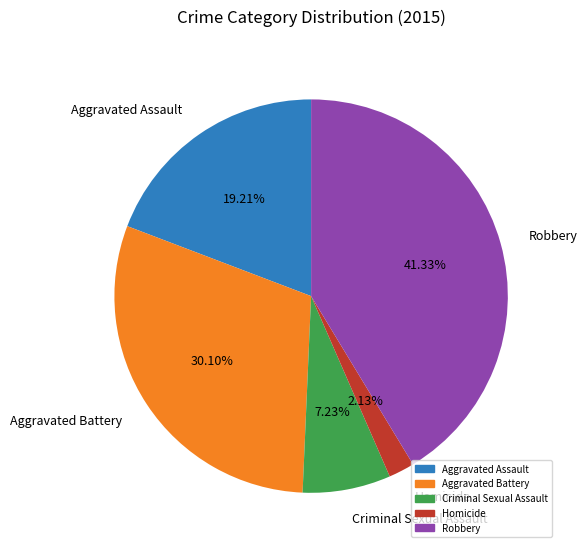

Which category has the biggest portion of the pie?

Robbery